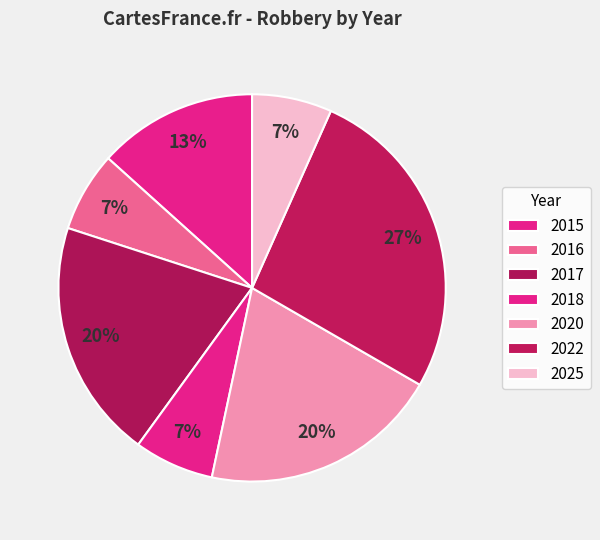

Count the number of slices in the pie.

7